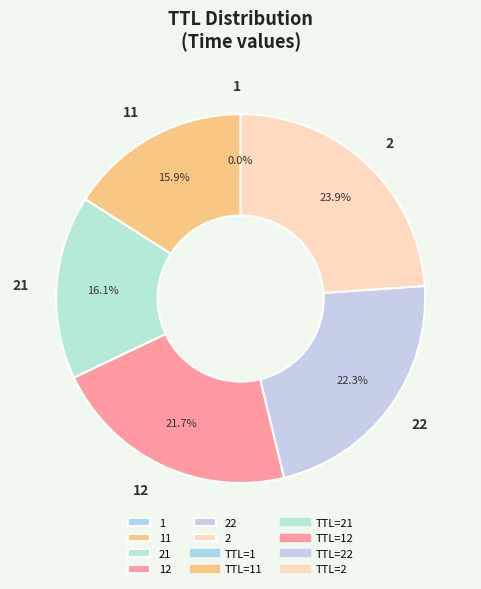

What percentage is NOT represented by 22?

77.7%